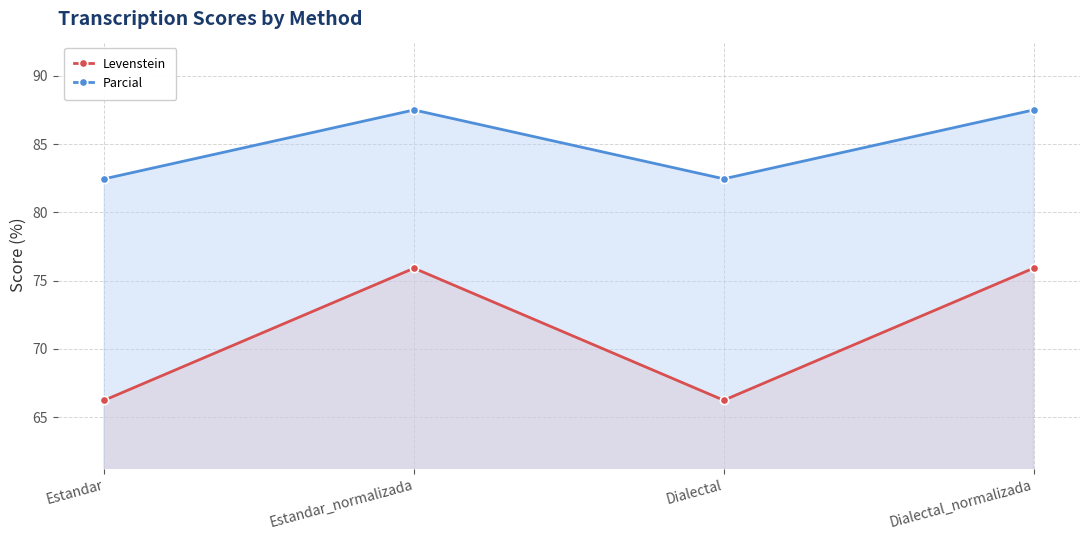

What is the total value across all series at Dialectal_normalizada?

163.4